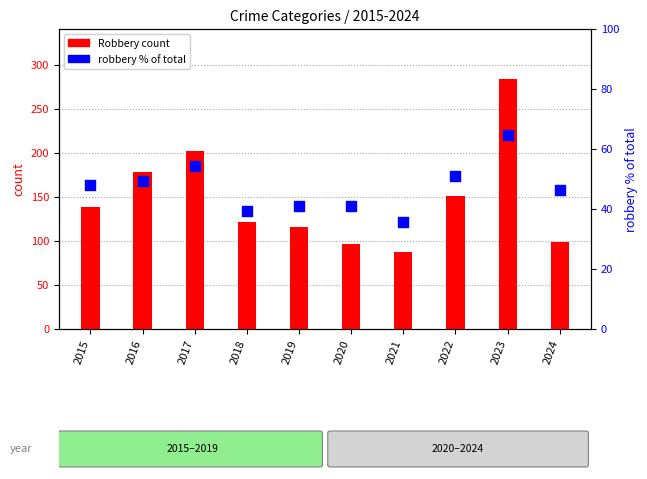

Which series reaches the minimum Y coordinate?

robbery % of total